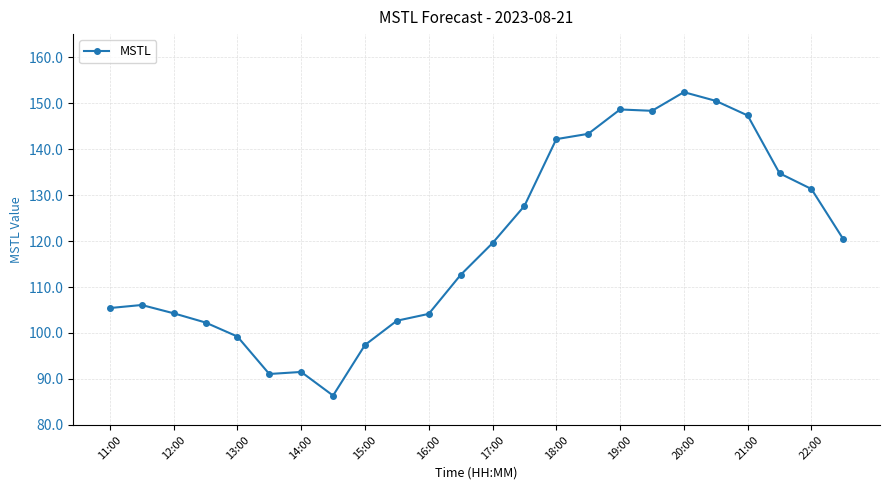

What is the sum of all values?

2869.3